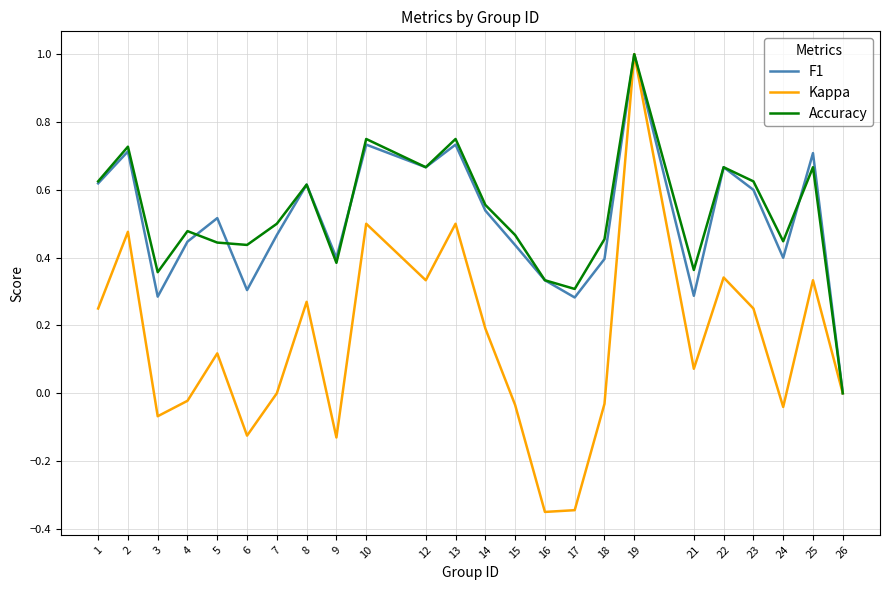

What is the maximum value shown in the chart?

1.0